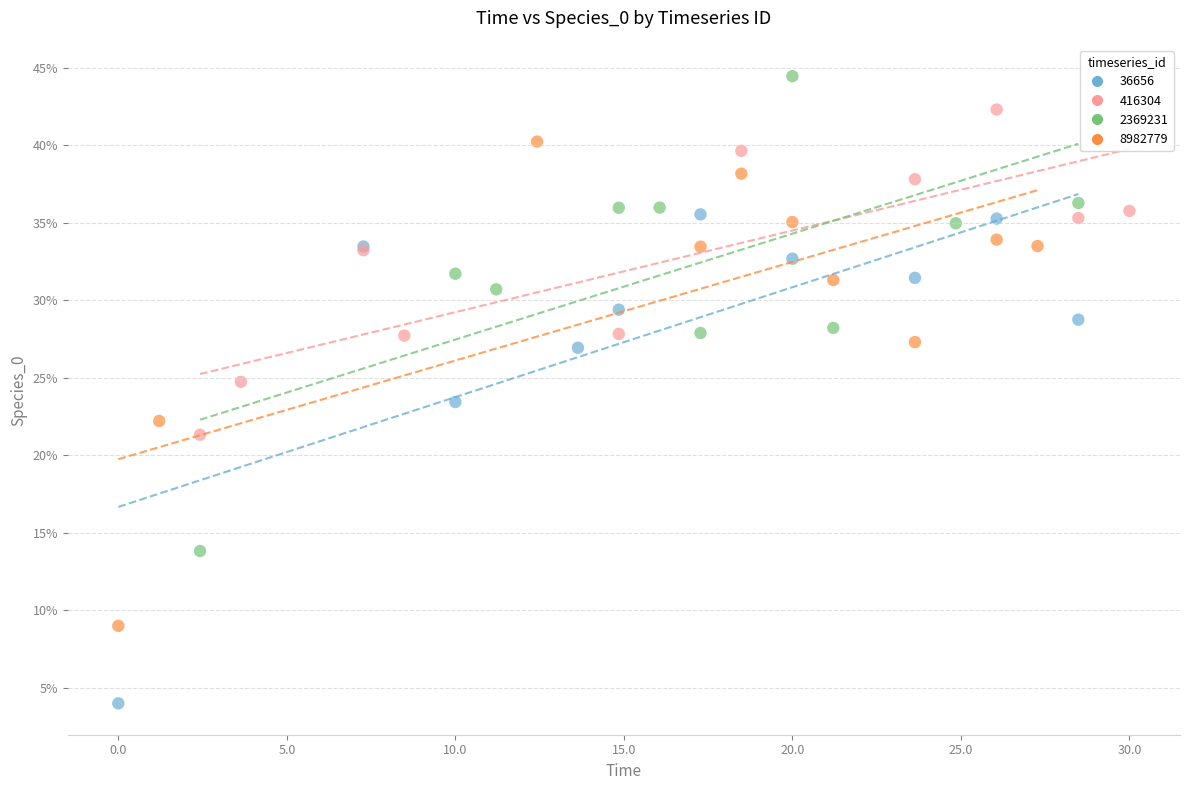

What are all the series names shown in the legend?

36656, 416304, 2369231, 8982779